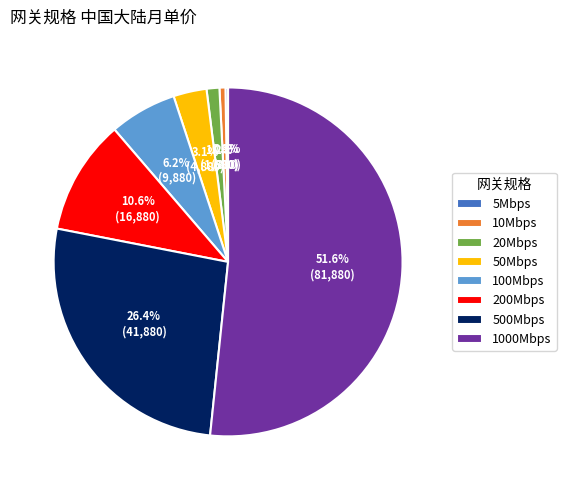

What is the majority slice?

1000Mbps